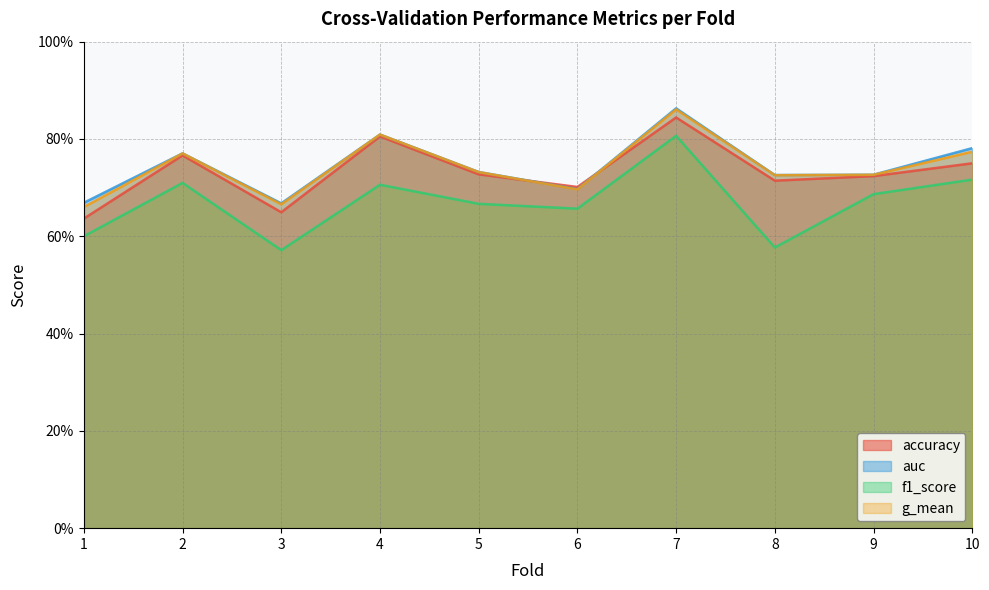

Read the auc value at 1.

0.7